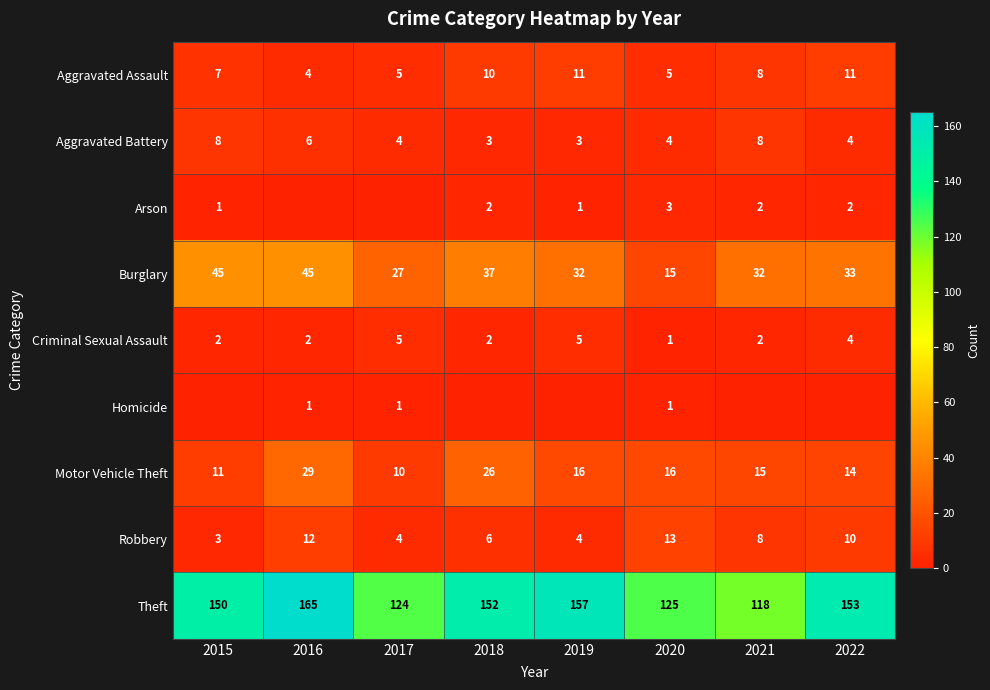

Where is Aggravated Assault nearest to the value 7?

2015